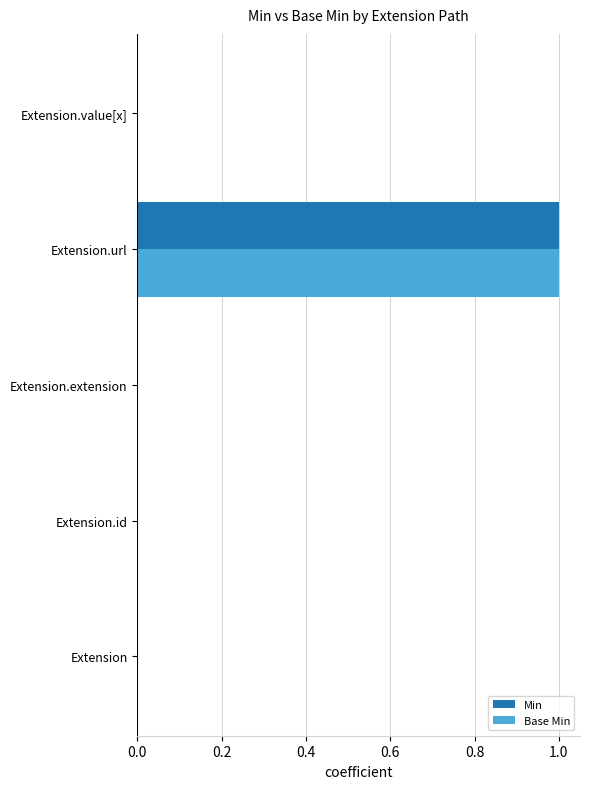

Which category has the highest value in the Base Min series?

Extension.url